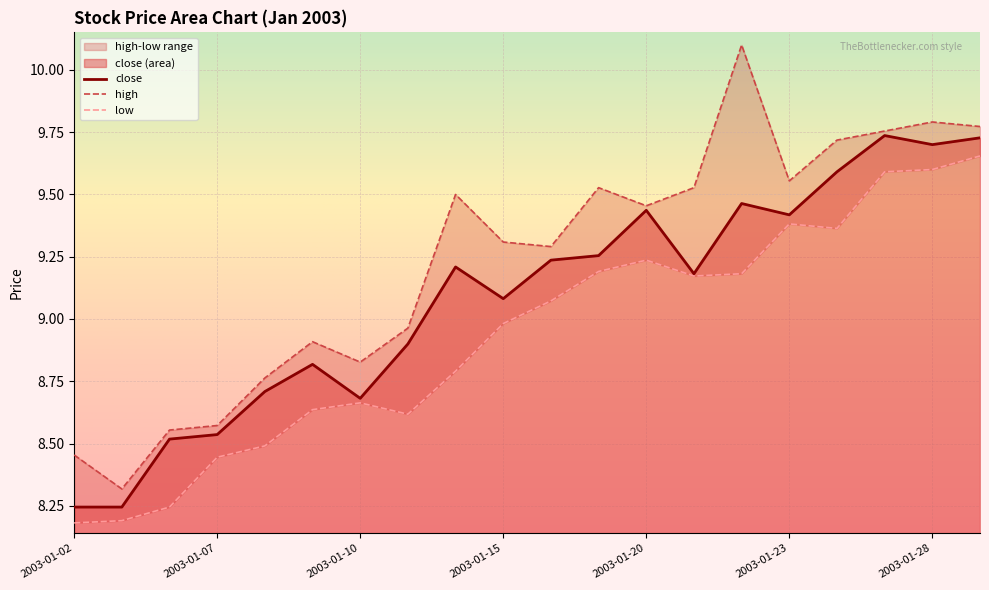

The value of low at 2003-01-22 is 9.2. True or false?

True